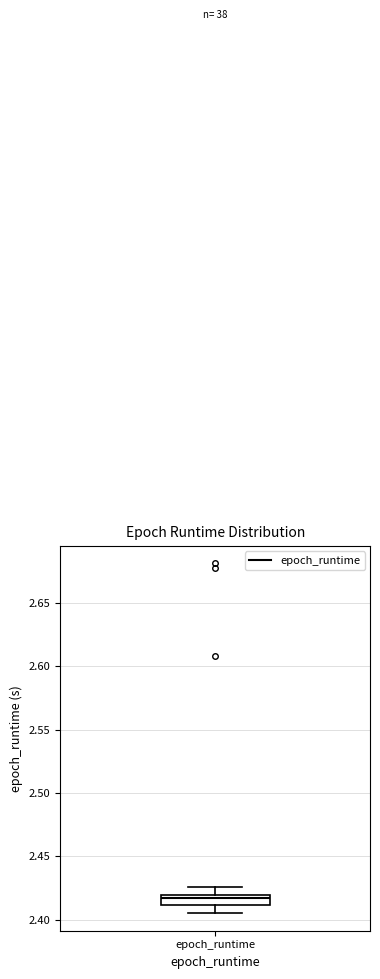

Read this box plot against the y-axis: the position of the median line, the range covered by the box, and the ends of both whiskers. The values are not printed on the chart, so give them approximately, as read against the axis.

median 2.415, box 2.410 to 2.420, whiskers 2.405 to 2.425